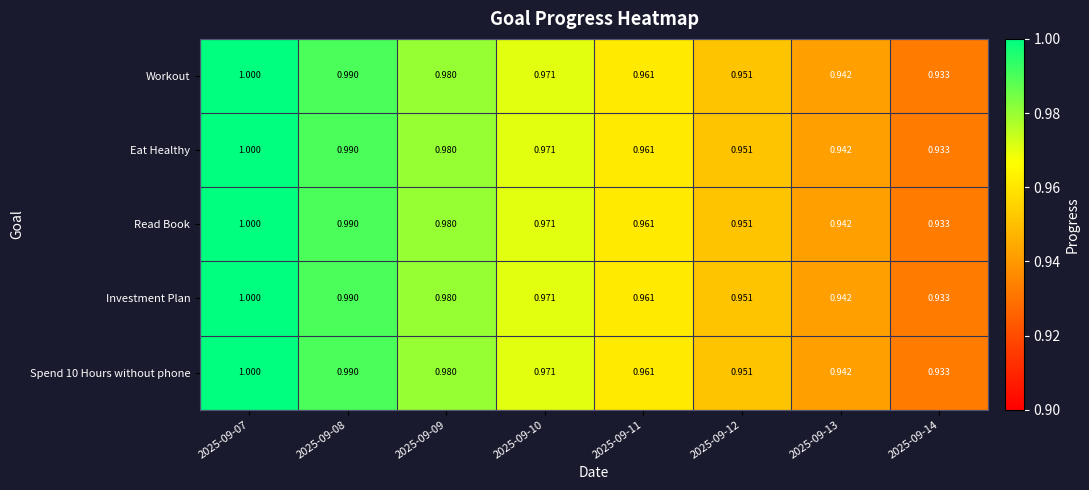

Is the value of Eat Healthy at 2025-09-11 greater than the value of Investment Plan at 2025-09-08?

No